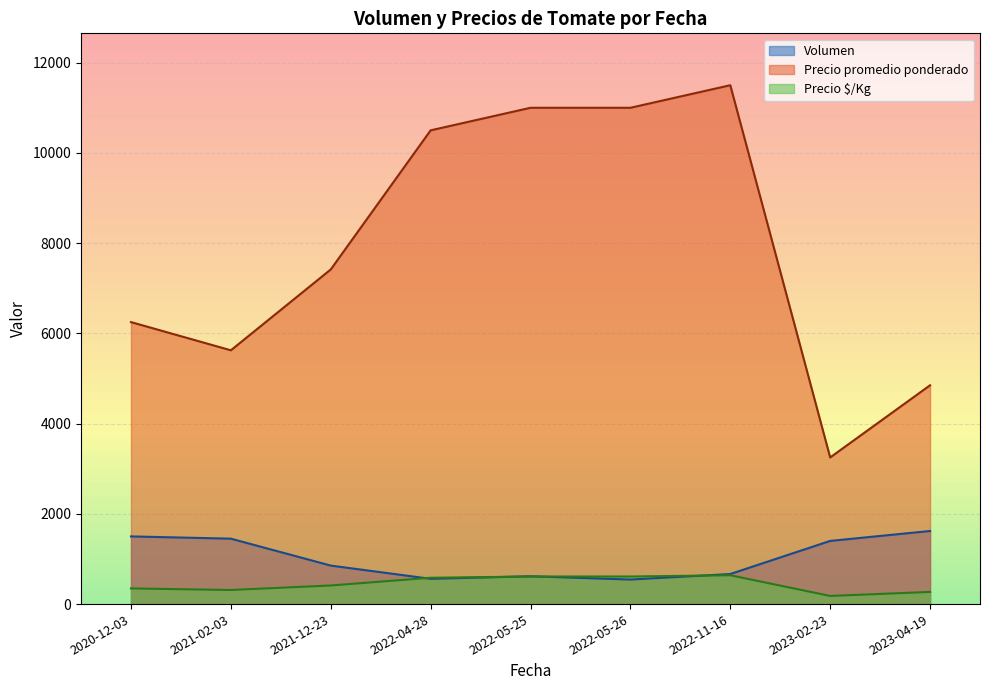

What is the spread (max minus min) of values at 2022-04-28?

9940.0